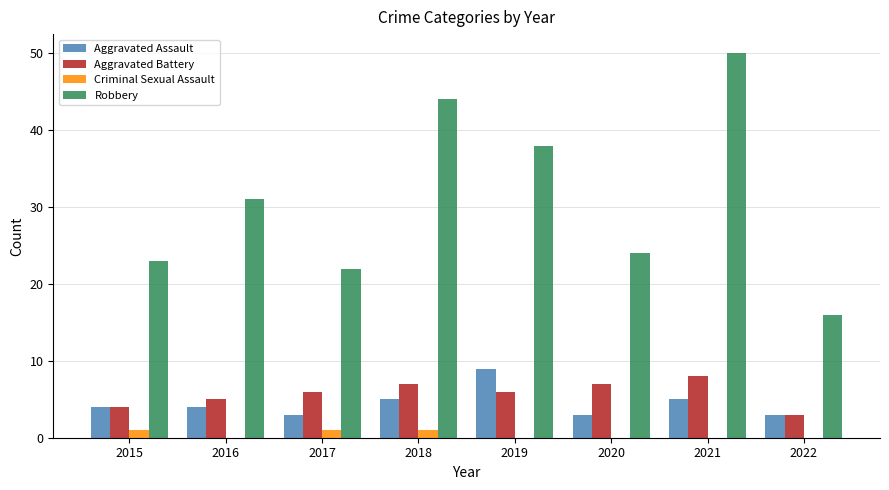

What is the total value across all series at 2016?

40